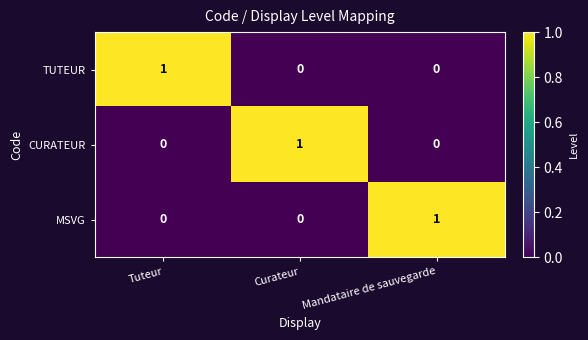

The TUTEUR series shows 0 at Mandataire de sauvegarde. True or false?

True